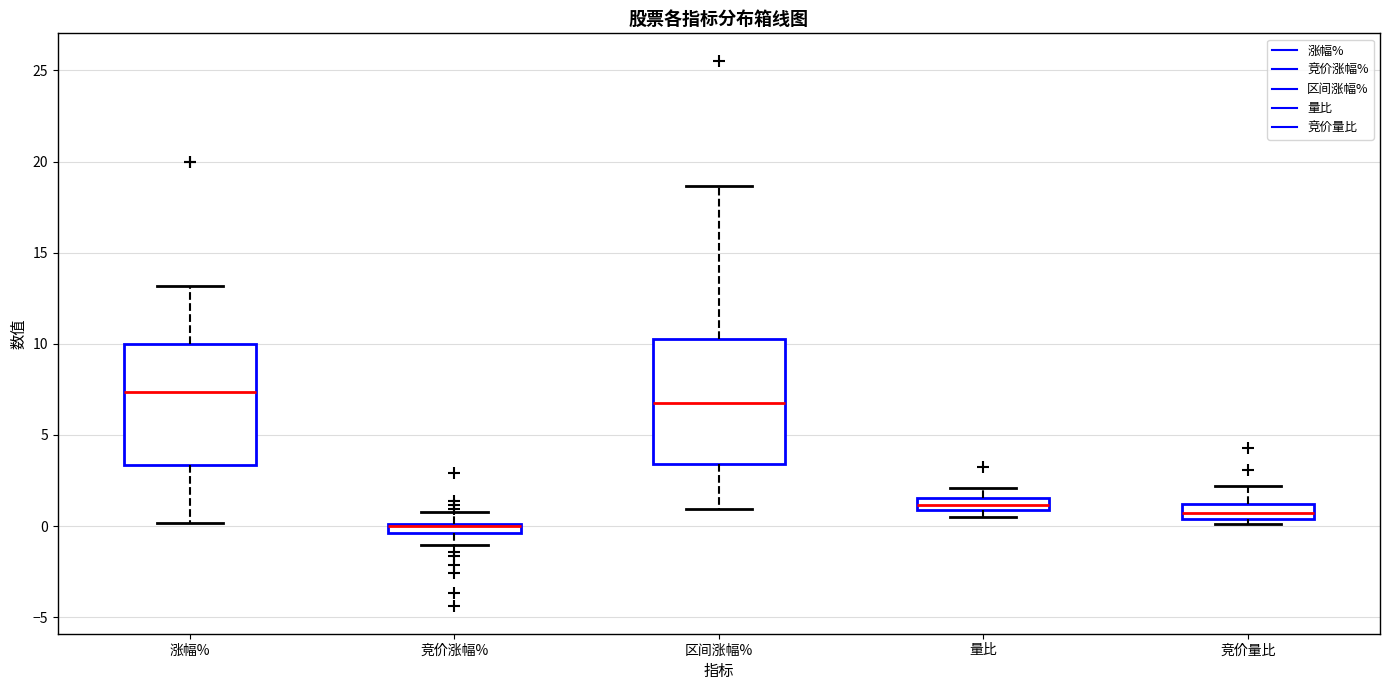

Which box's median line is the highest?

涨幅%